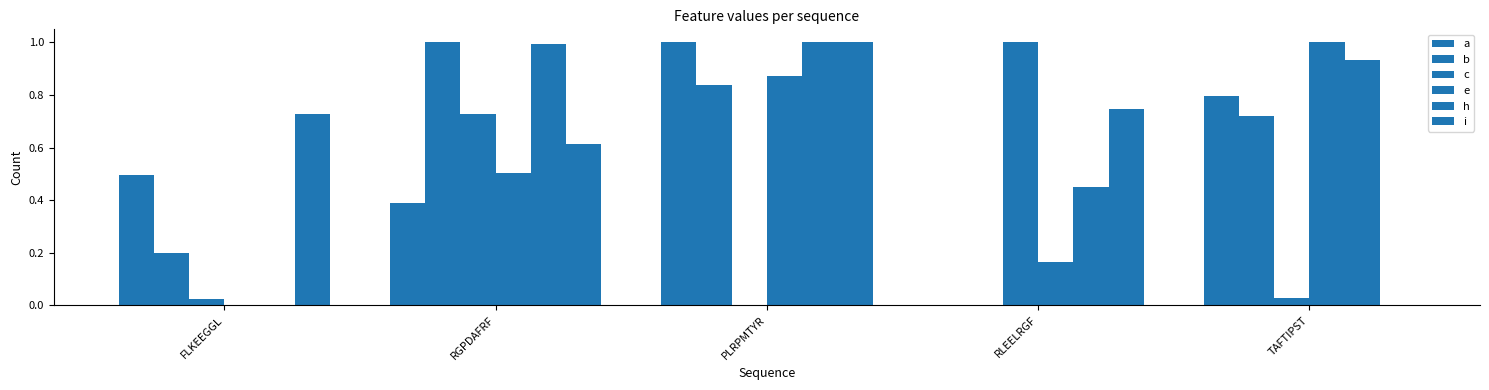

List the series in order of their peak value, lowest first.

a, b, c, e, h, i